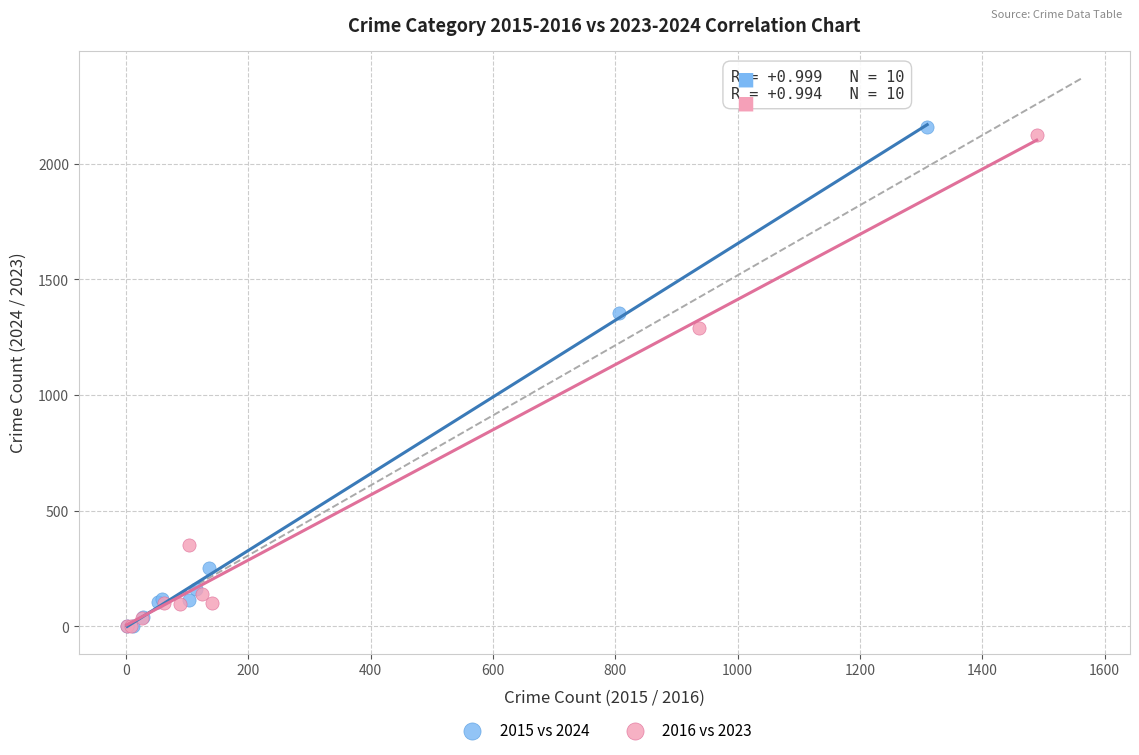

What are all the series names shown in the legend?

2015 vs 2024, 2016 vs 2023